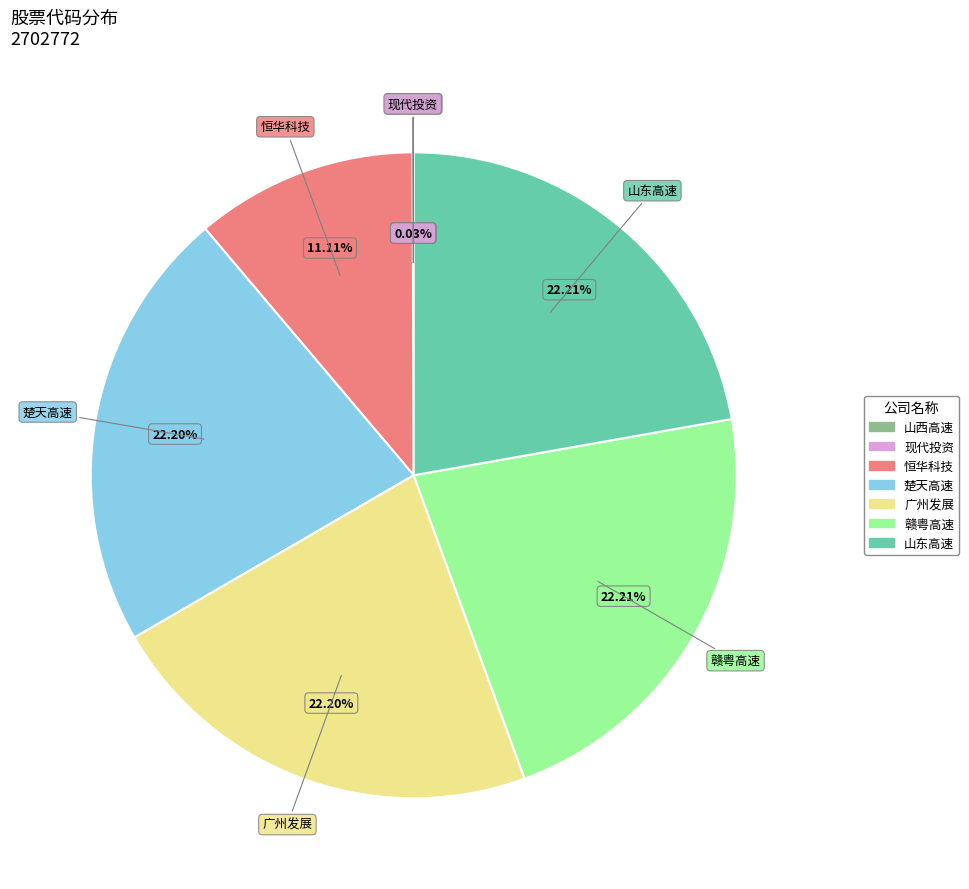

Is it true that 恒华科技 is 11% of the pie?

True